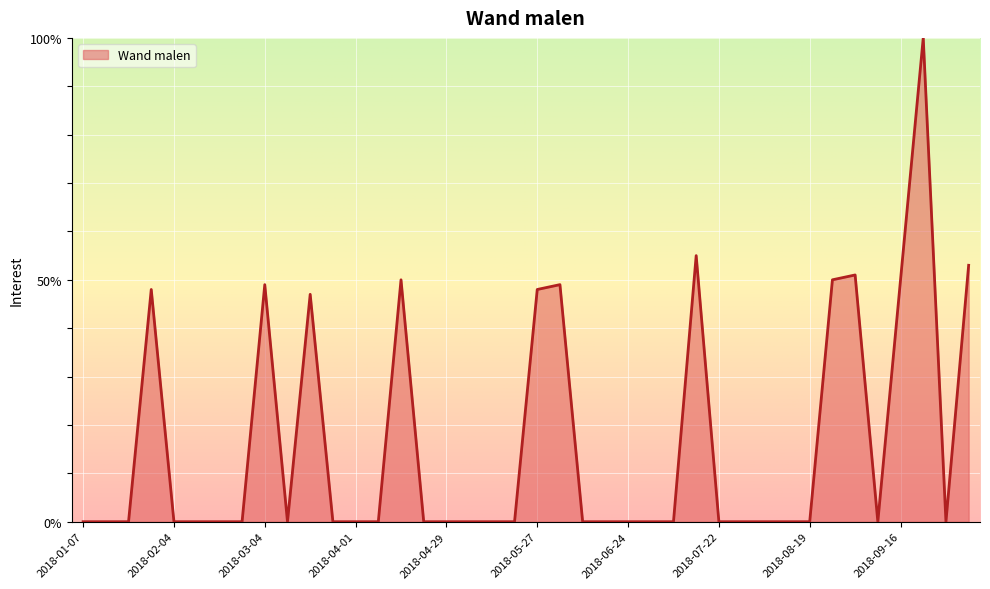

What is the difference between the second highest and minimum values?

55